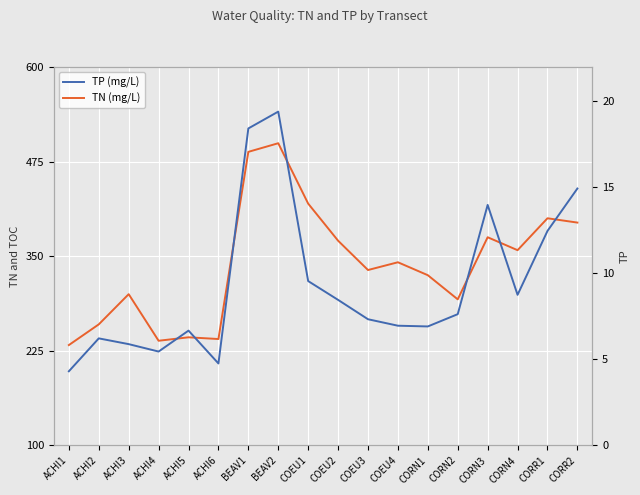

Reading left to right, what are all the values shown in this chart?

TN (mg/L): ACHI1=232.5	ACHI2=259.9	ACHI3=299.8	ACHI4=238.2	ACHI5=242.8	ACHI6=240.5	BEAV1=487.9	BEAV2=499.2	COEU1=419.4	COEU2=370.4	COEU3=331.7	COEU4=341.9	CORN1=324.8	CORN2=292.9	CORN3=375.0	CORN4=357.9	CORR1=400.1	CORR2=394.4
TP (mg/L): ACHI1=4.3	ACHI2=6.2	ACHI3=5.9	ACHI4=5.5	ACHI5=6.7	ACHI6=4.8	BEAV1=18.4	BEAV2=19.4	COEU1=9.6	COEU2=8.5	COEU3=7.3	COEU4=7.0	CORN1=6.9	CORN2=7.6	CORN3=14.0	CORN4=8.8	CORR1=12.5	CORR2=14.9